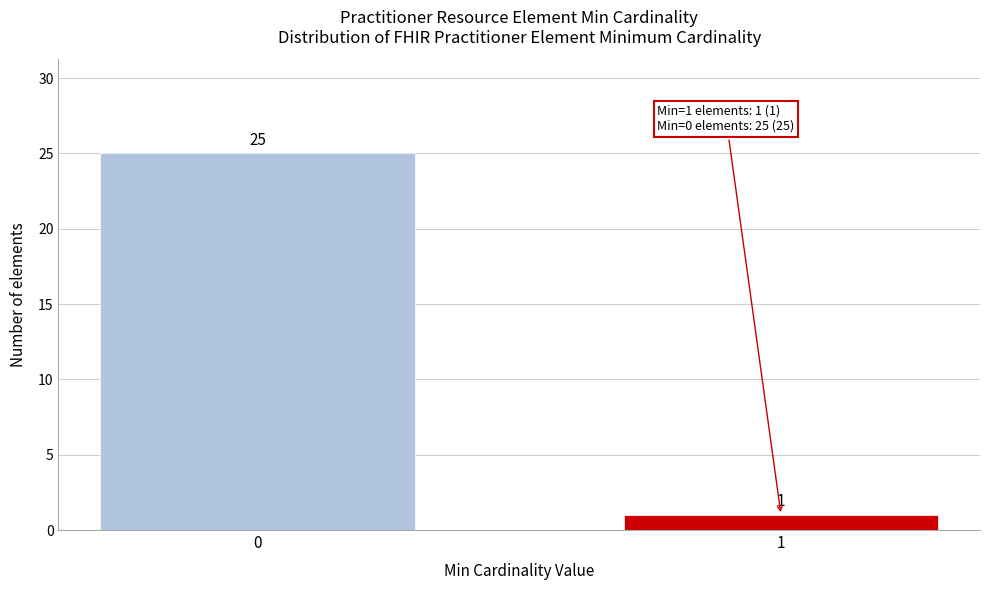

Reading right to left, transcribe all the data shown in this chart.

1	25